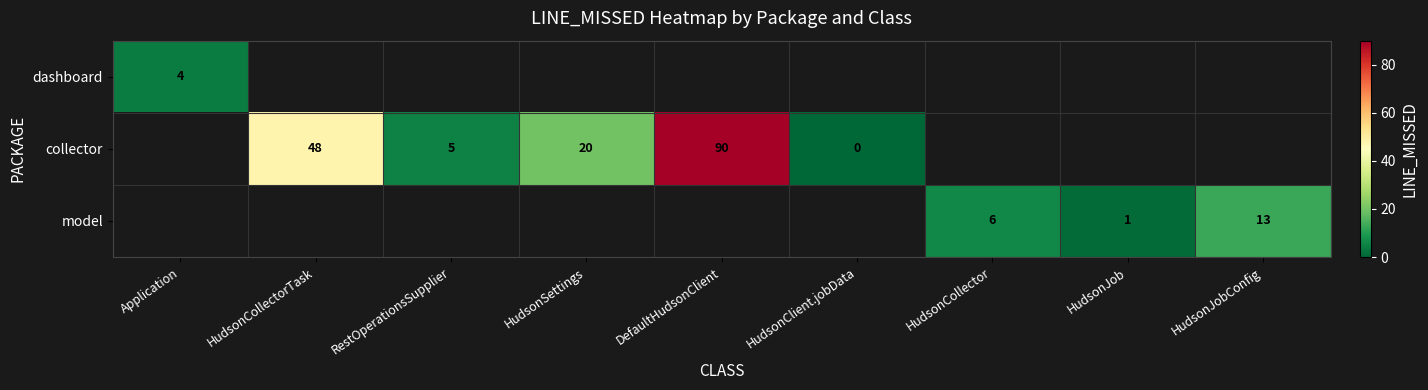

The value of model at HudsonCollector is 6. True or false?

True